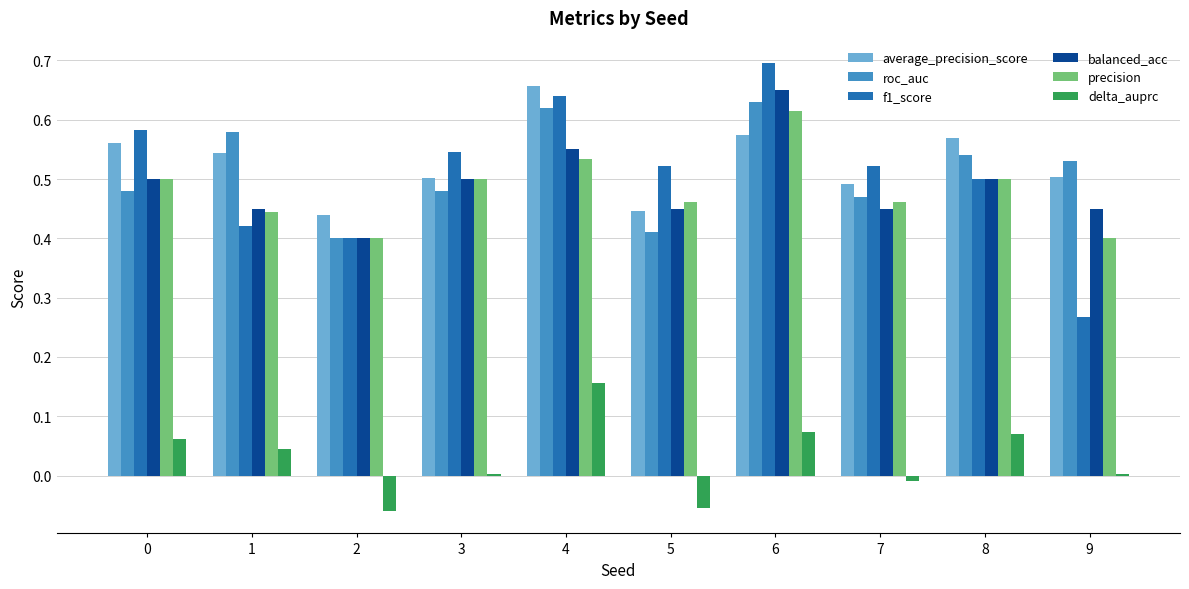

At which label does balanced_acc reach its peak?

6